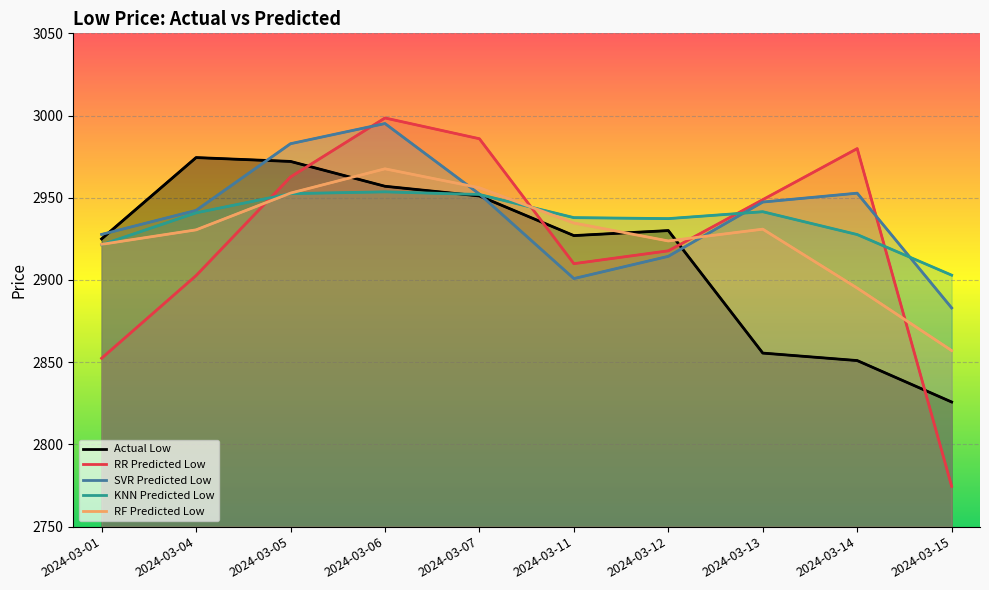

What is the difference between the highest and lowest values at 2024-03-01?

75.3